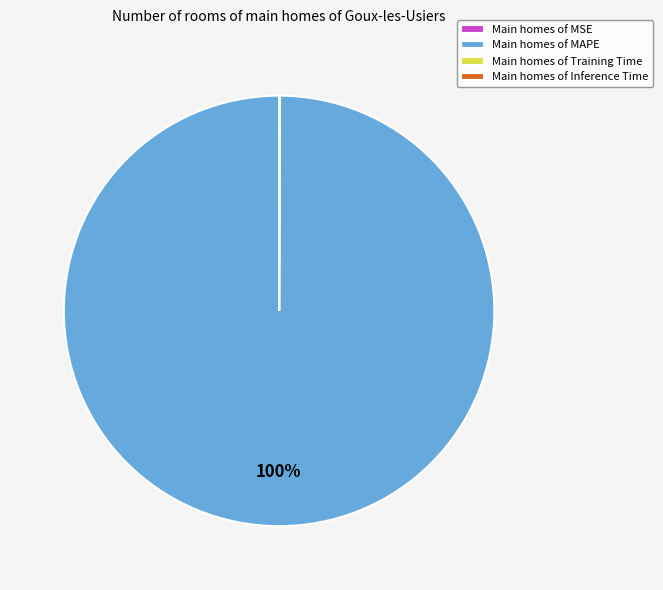

Which slice is the largest?

Main homes of MAPE